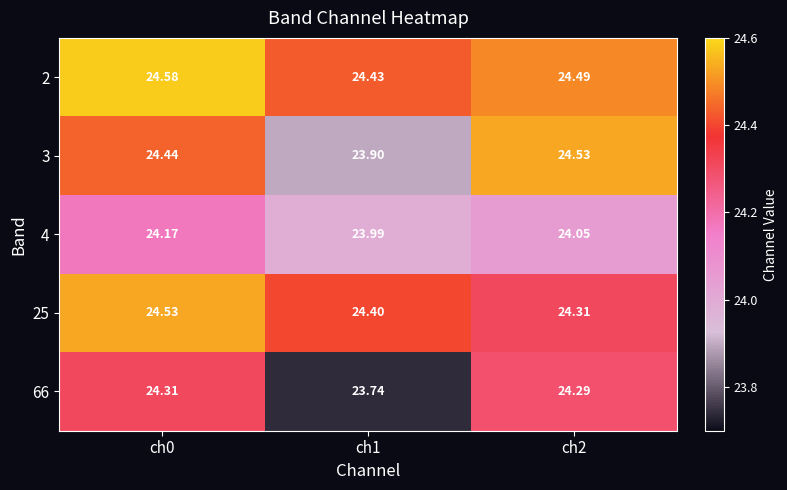

Rank the series at ch2 from highest to lowest value.

3, 2, 25, 66, 4